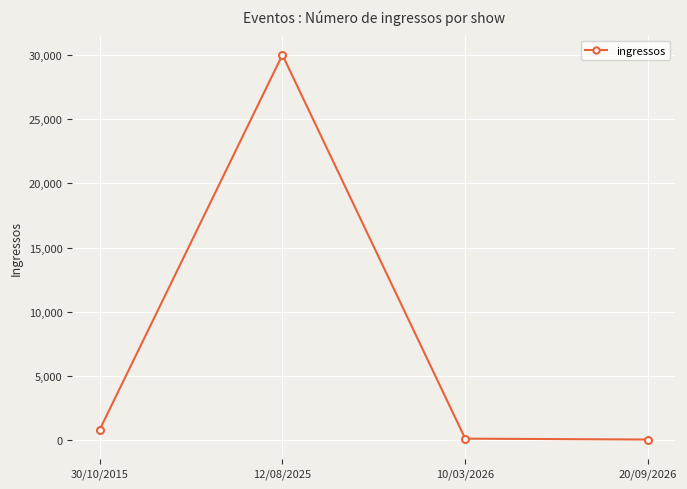

Which has a higher value, 12/08/2025 or 30/10/2015?

12/08/2025